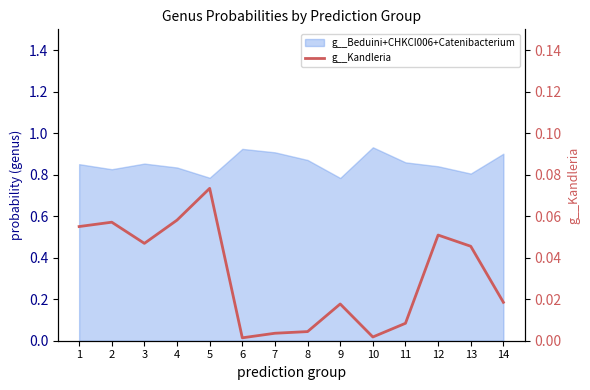

List the labels in order of value, smallest first.

6, 10, 7, 8, 11, 9, 14, 13, 3, 12, 1, 2, 4, 5